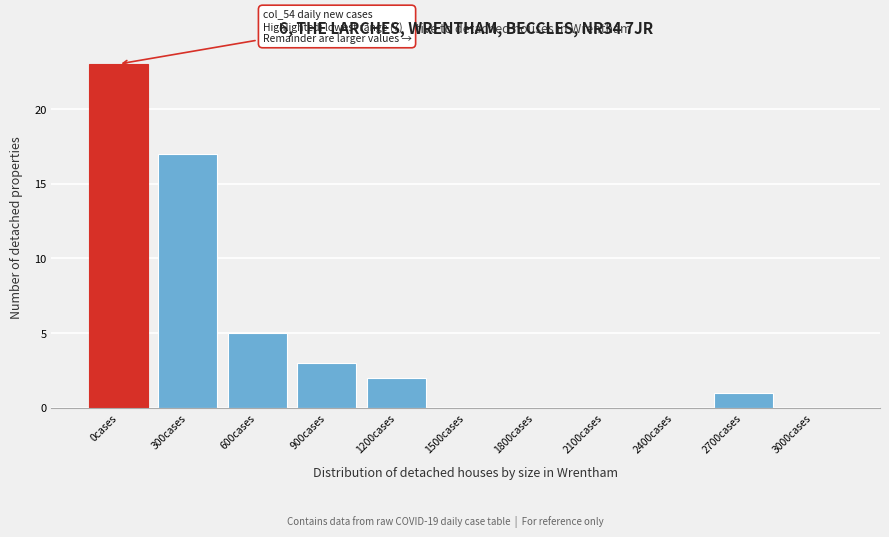

Reading right to left, extract all data points from this chart.

3000cases=0	2700cases=1	2400cases=0	2100cases=0	1800cases=0	1500cases=0	1200cases=2	900cases=3	600cases=5	300cases=17	0cases=23